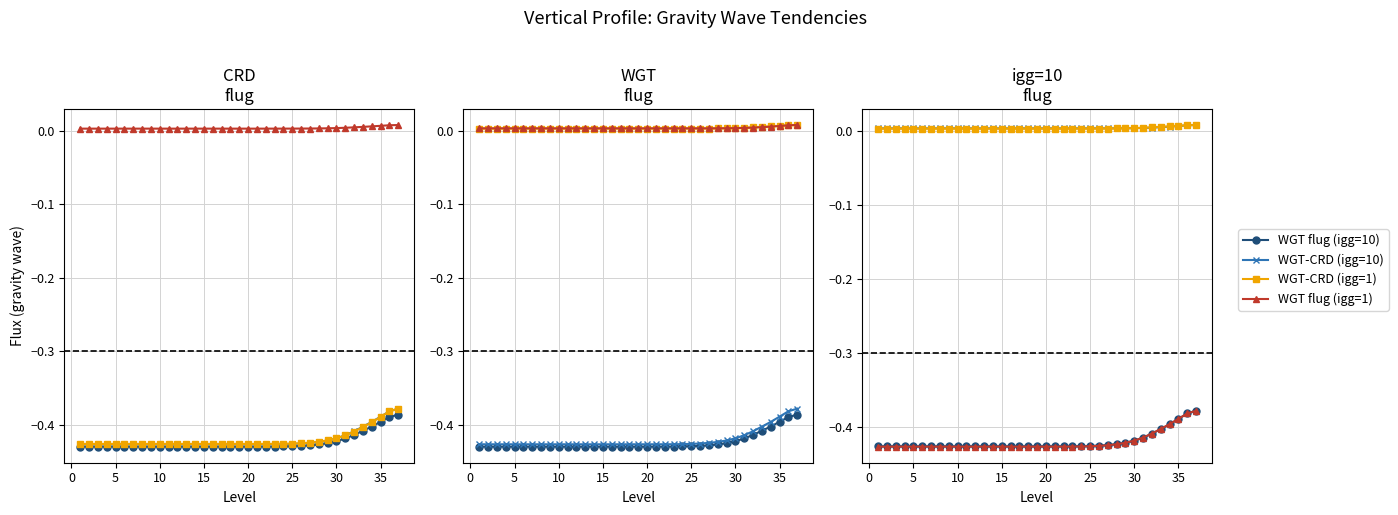

Does the chart display data point markers on the line(s)?

Yes